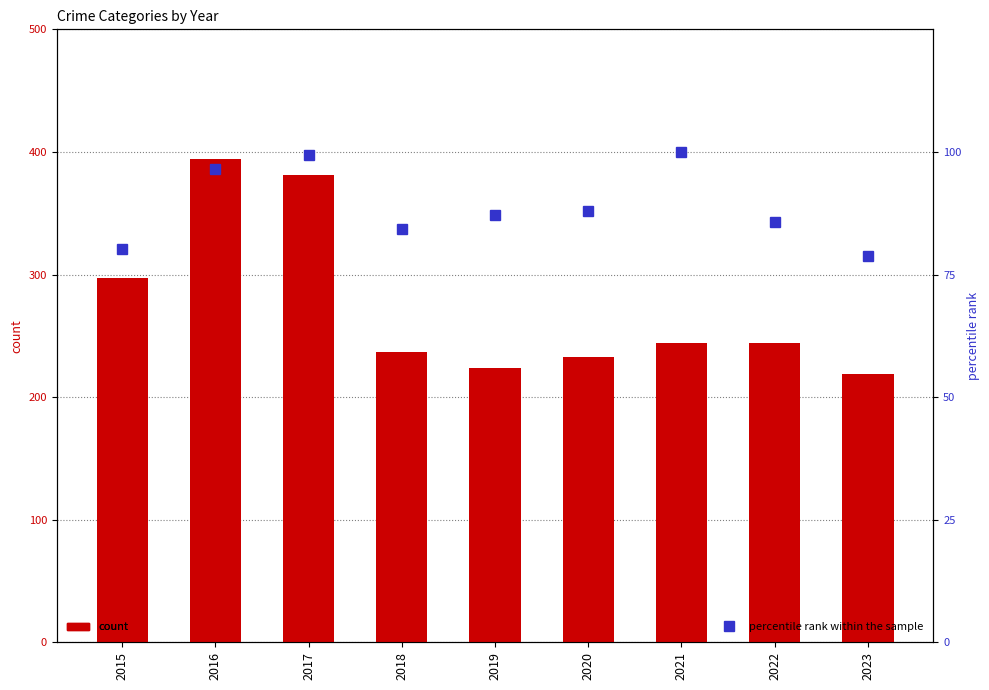

Which series has the largest total across all categories?

Aggravated Battery